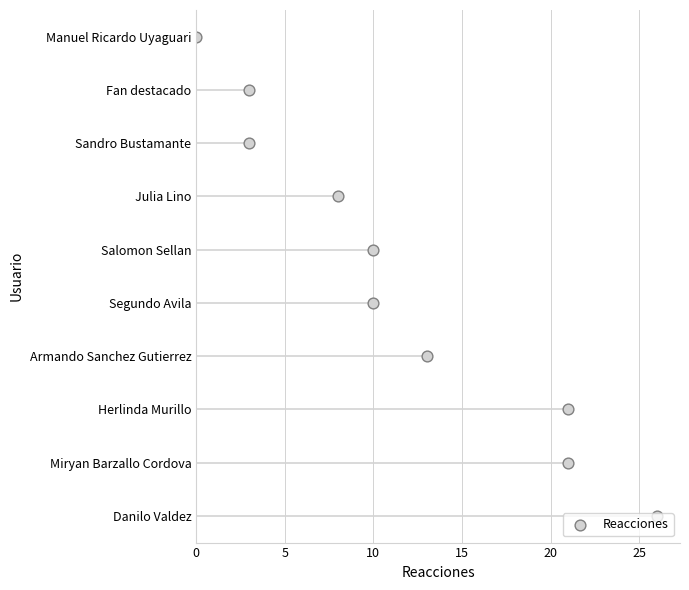

What is the change in value from 0 to 15?

+3